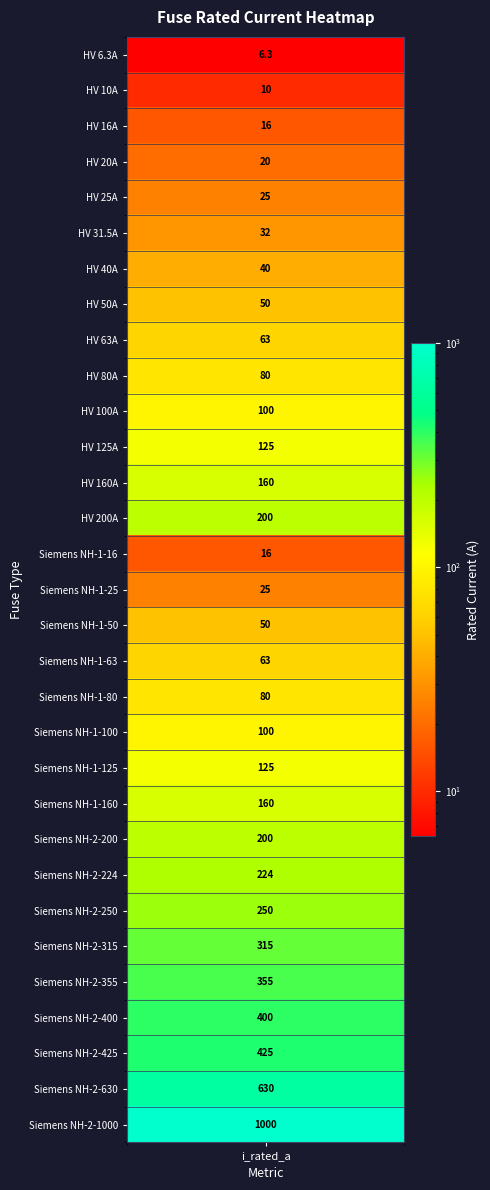

What is the greatest value displayed?

1000.0